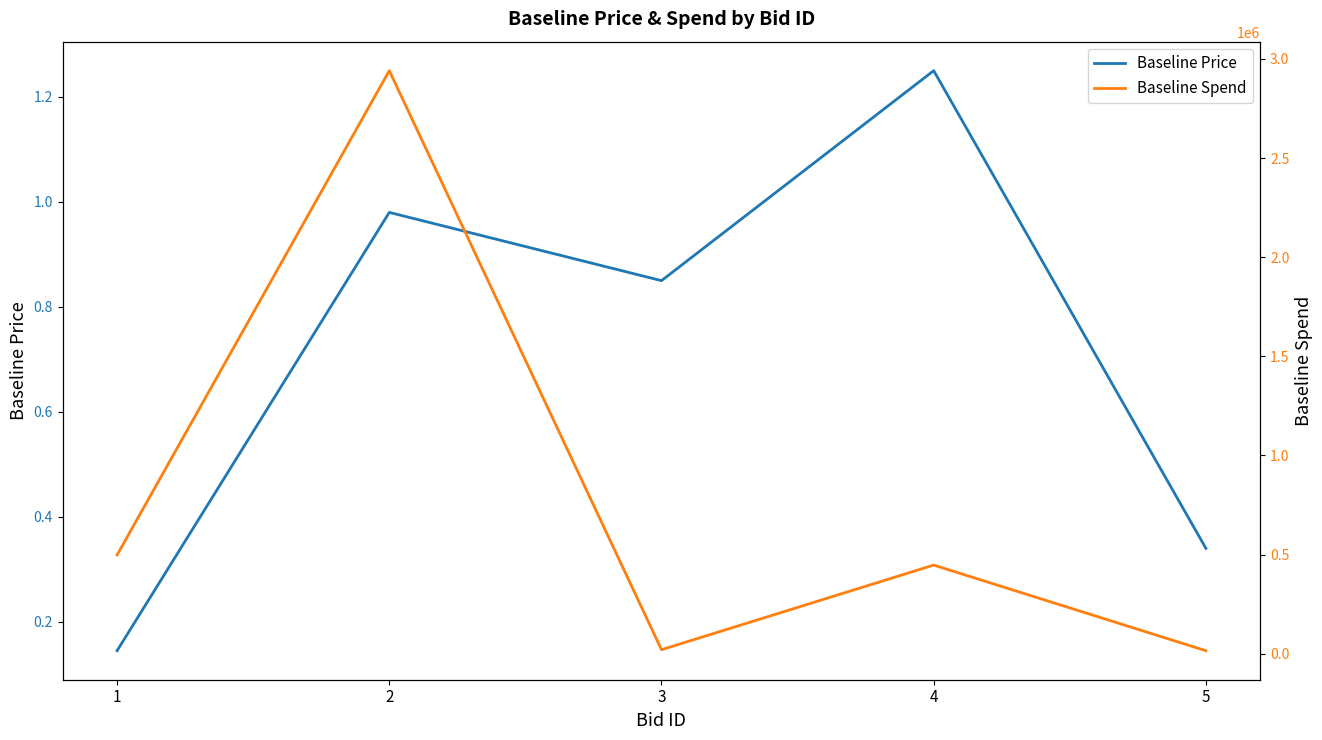

At which category does the chart reach its peak across all series?

2